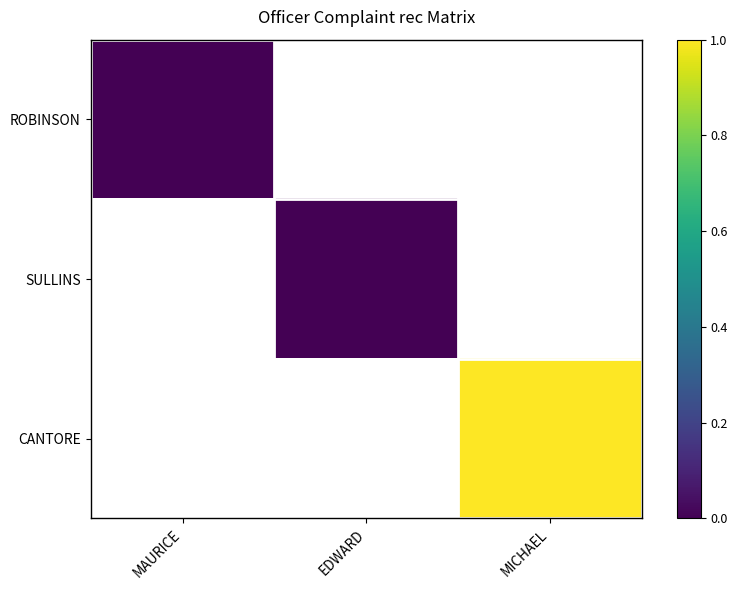

Where is ROBINSON nearest to the value 0?

MAURICE